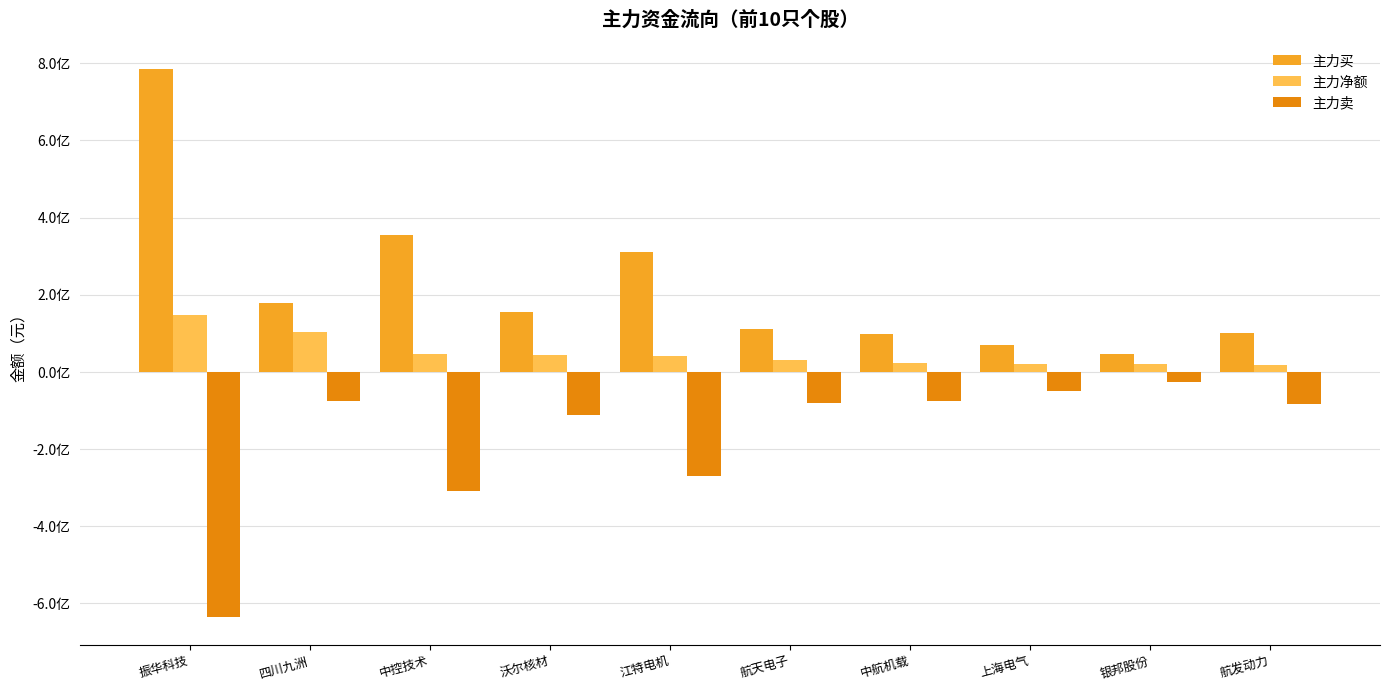

Are the bars horizontal?

No